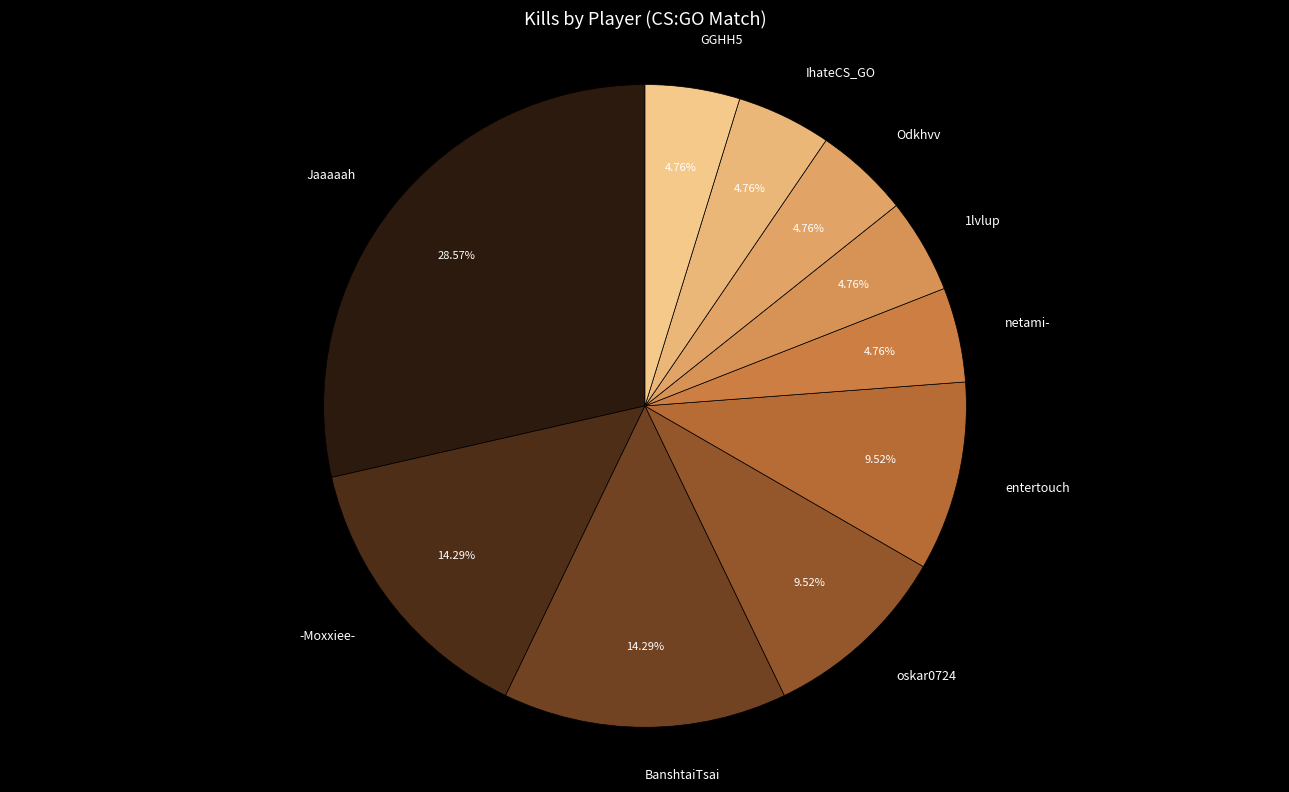

Which category has the biggest portion of the pie?

Jaaaaah